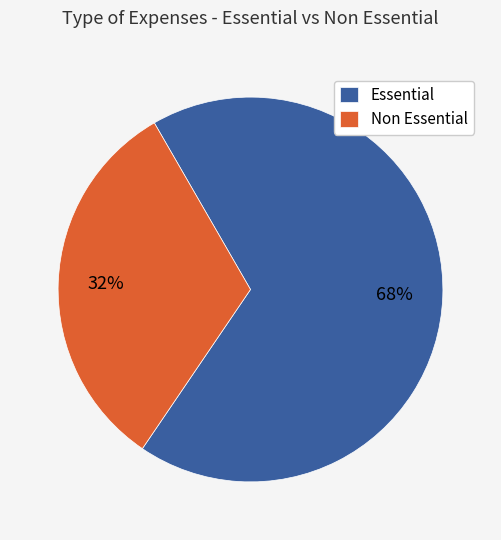

Does any single category account for the majority?

Yes